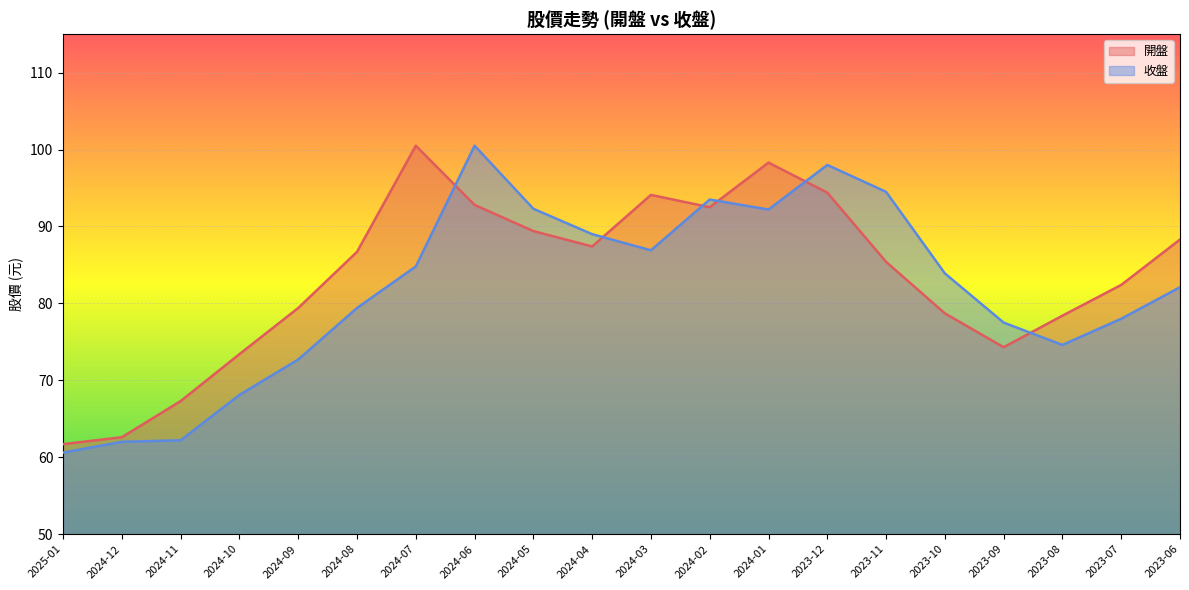

Reading left to right, what are all the values shown in this chart?

開盤: 2025-01=61.7	2024-12=62.6	2024-11=67.3	2024-10=73.4	2024-09=79.4	2024-08=86.7	2024-07=100.5	2024-06=92.8	2024-05=89.4	2024-04=87.4	2024-03=94.1	2024-02=92.5	2024-01=98.3	2023-12=94.4	2023-11=85.4	2023-10=78.7	2023-09=74.3	2023-08=78.4	2023-07=82.4	2023-06=88.3
收盤: 2025-01=60.6	2024-12=62.0	2024-11=62.2	2024-10=68.1	2024-09=72.7	2024-08=79.4	2024-07=84.8	2024-06=100.5	2024-05=92.3	2024-04=89.0	2024-03=86.9	2024-02=93.5	2024-01=92.2	2023-12=98.0	2023-11=94.5	2023-10=83.9	2023-09=77.5	2023-08=74.6	2023-07=78.0	2023-06=82.1